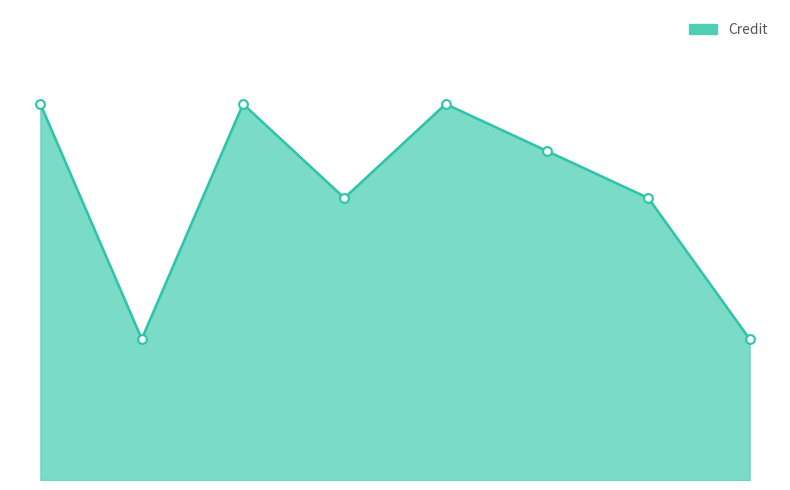

Is this an area chart (filled region under the line)?

Yes